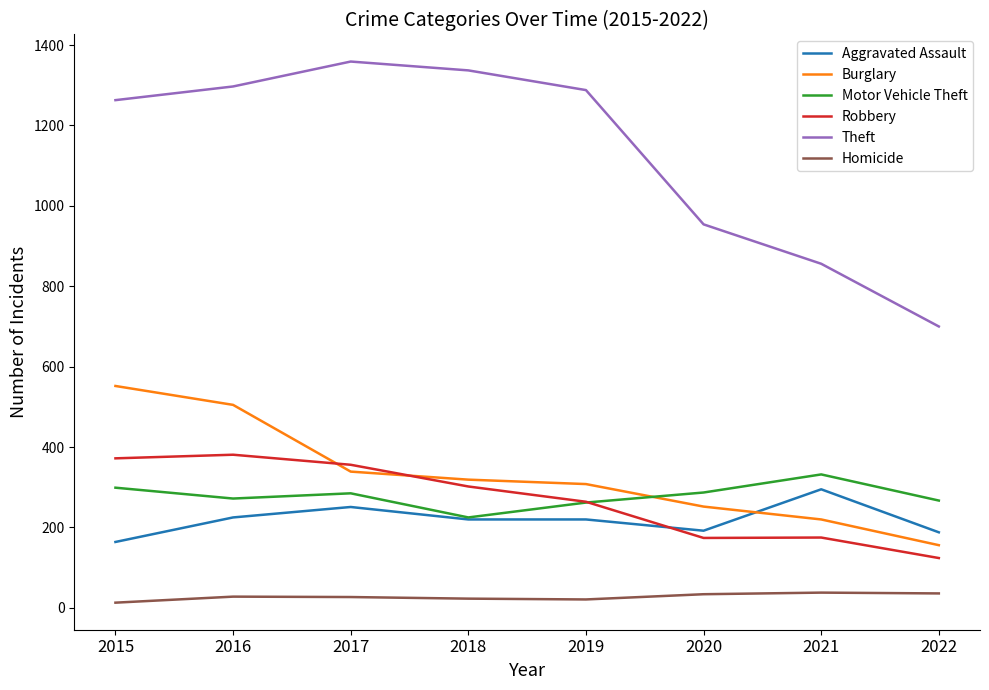

Which series has the widest spread of values?

Theft